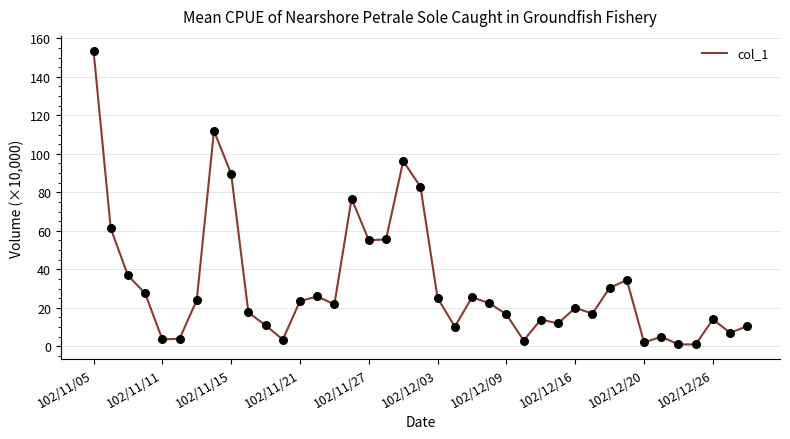

What is the difference between the maximum and minimum values?

152.6